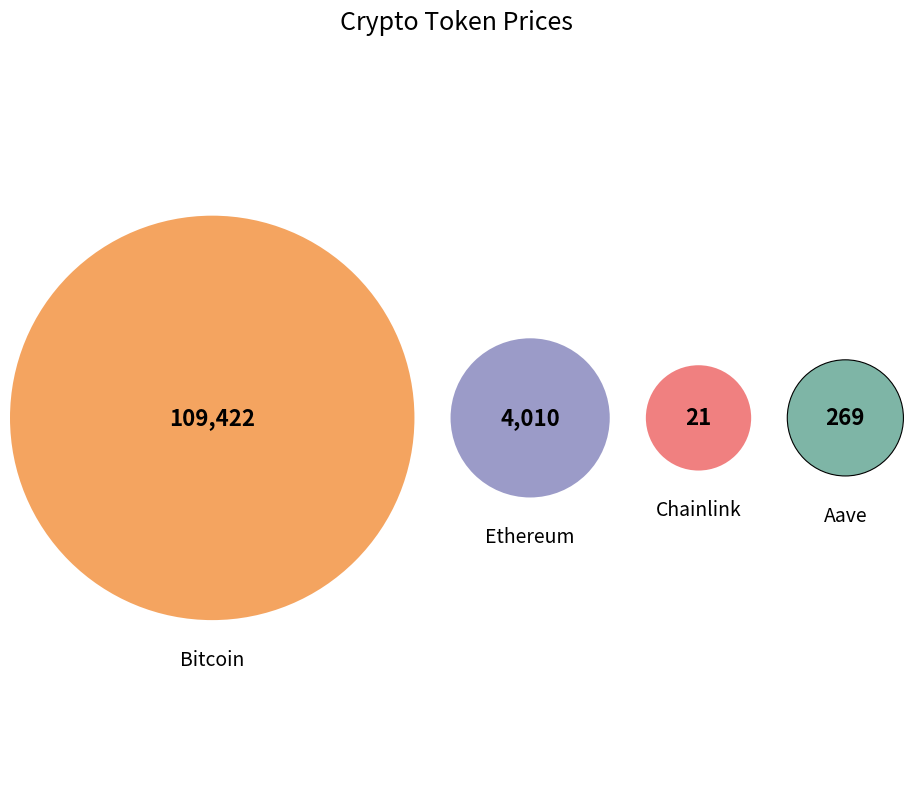

Rank the categories by value from lowest to highest.

Chainlink, Aave, Ethereum, Bitcoin